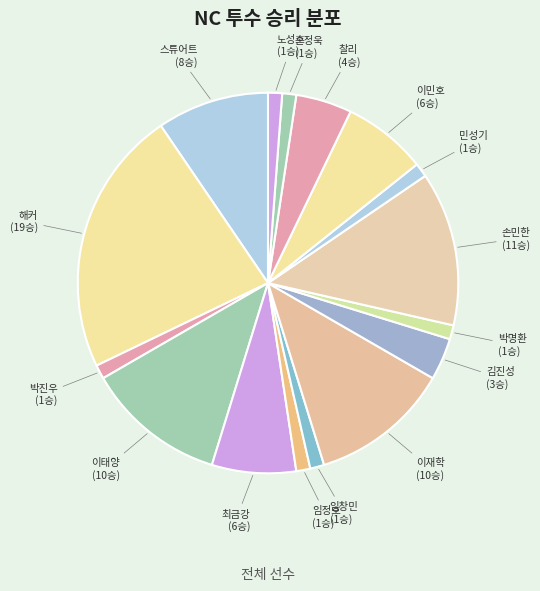

Approximately how many times larger is the value at 박진우 compared to 임정호?

1.0